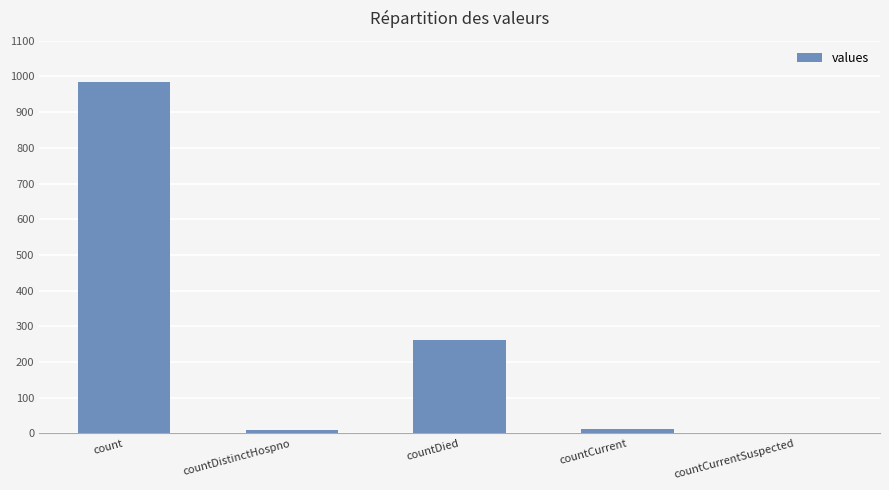

How many distinct data groups are displayed?

1